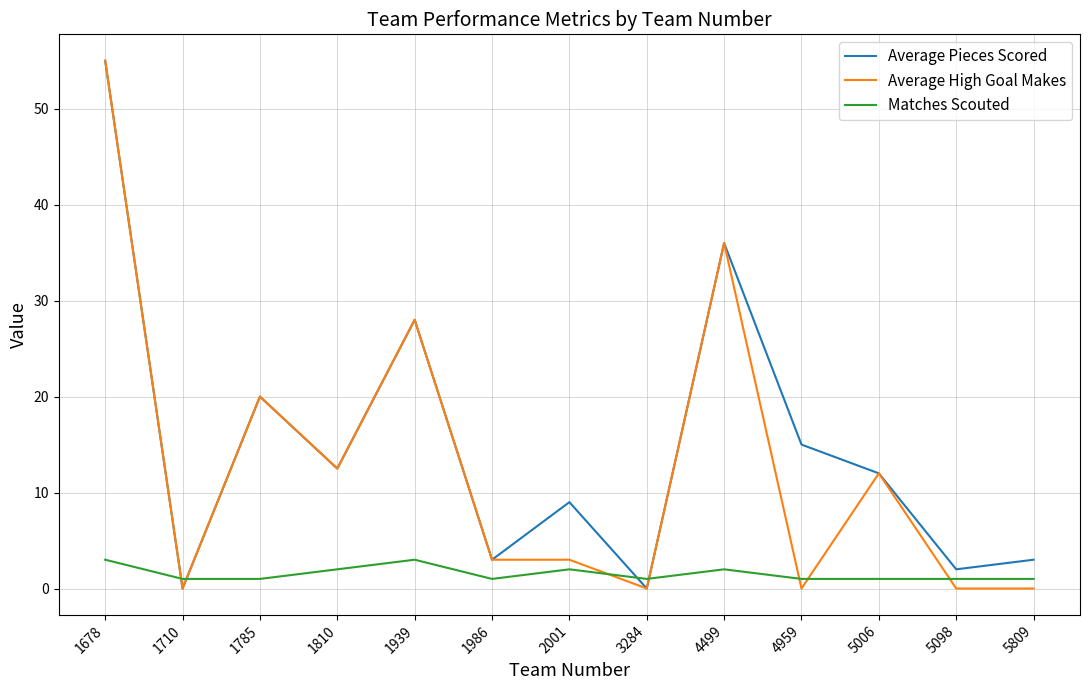

At which label does Average High Goal Makes first exceed 3?

1678